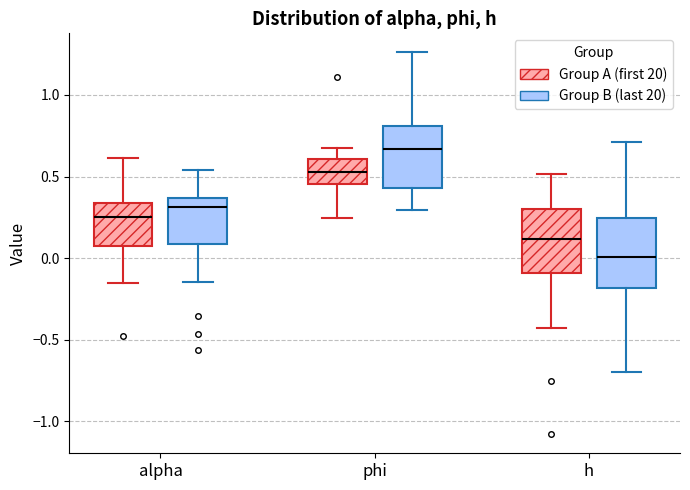

Where does the upper whisker of the box for phi (Group B (last 20)) end on the y-axis? The values are not printed on the chart, so give them approximately, as read against the axis.

1.25